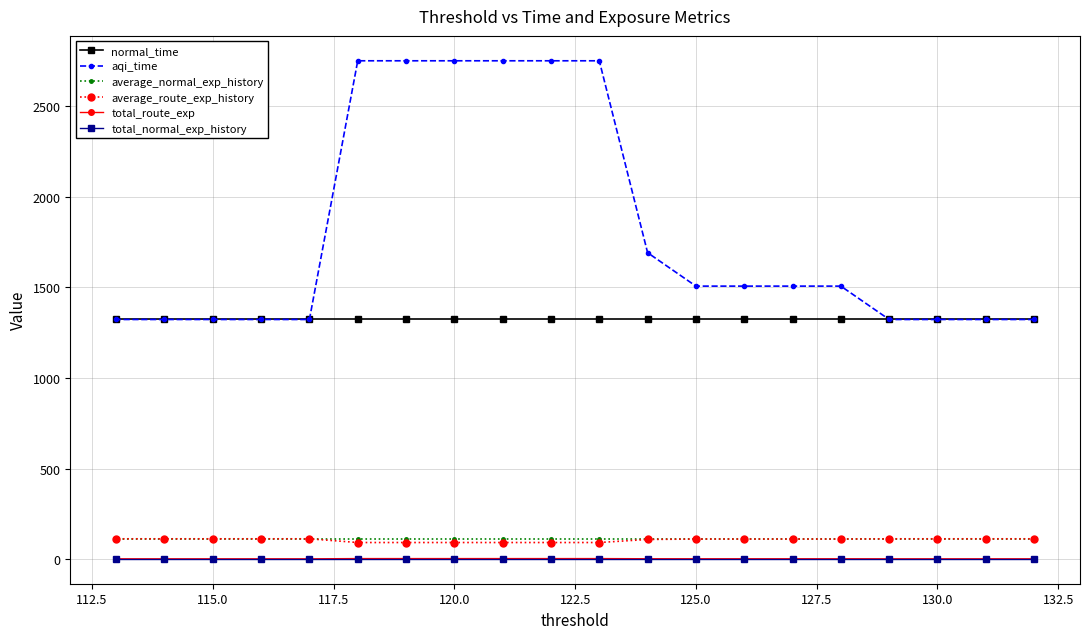

The aqi_time series shows 1322.0 at 115.0. True or false?

True